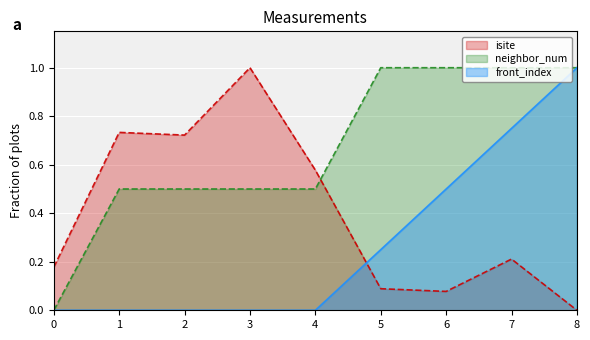

How many lines are shown in the chart?

3